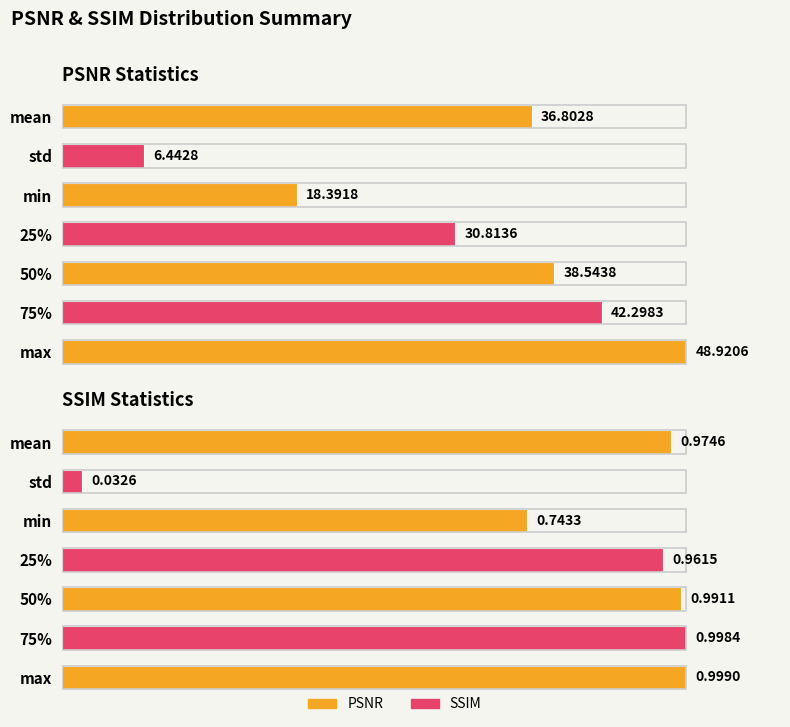

Does the chart contain stacked bars?

No